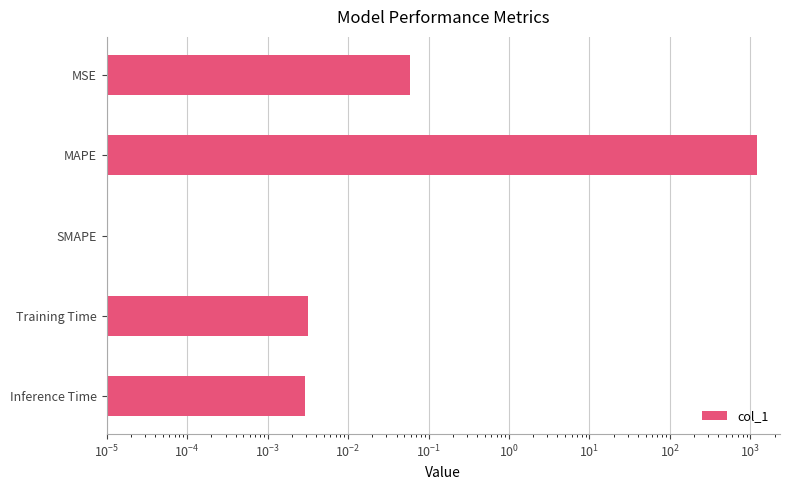

How many bars are there in total?

5